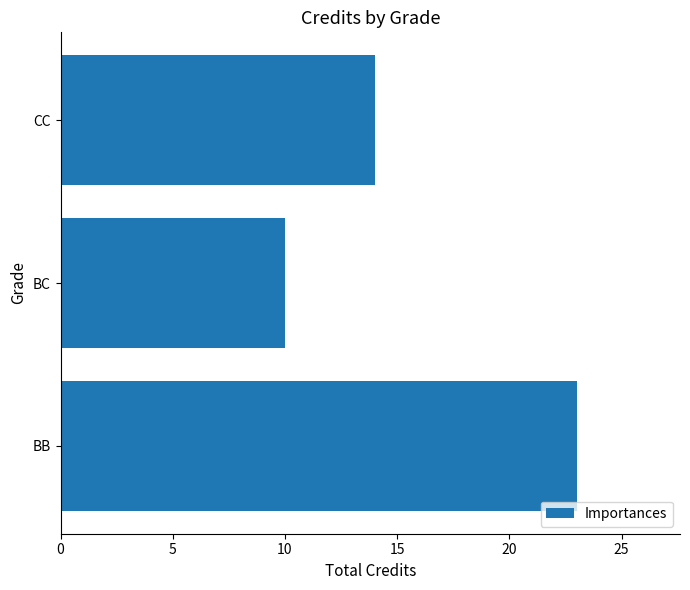

Between CC and BB, which is larger?

BB